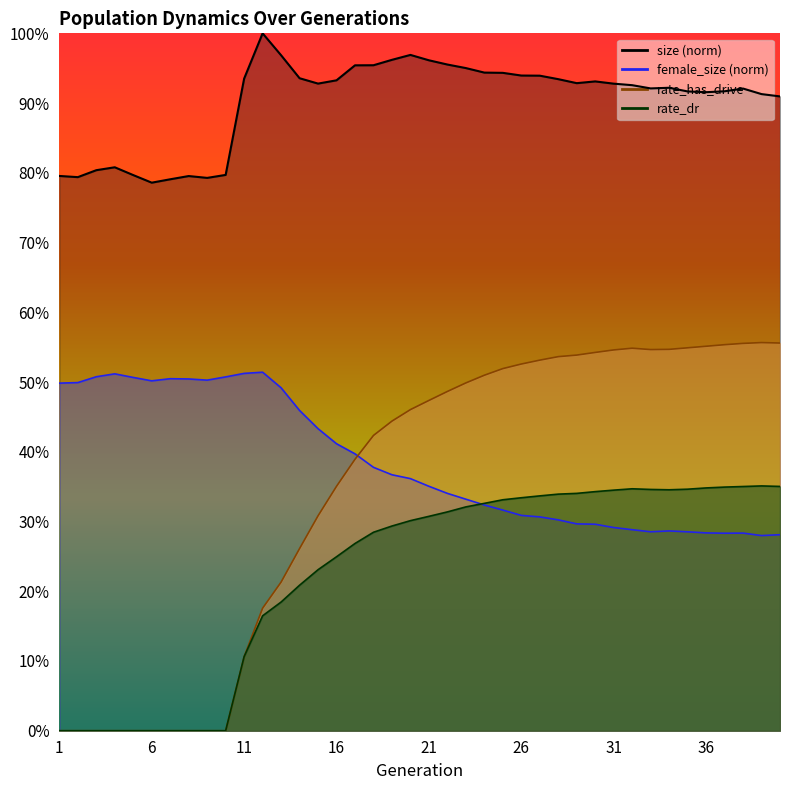

At which category is the sum across all series the highest?

27